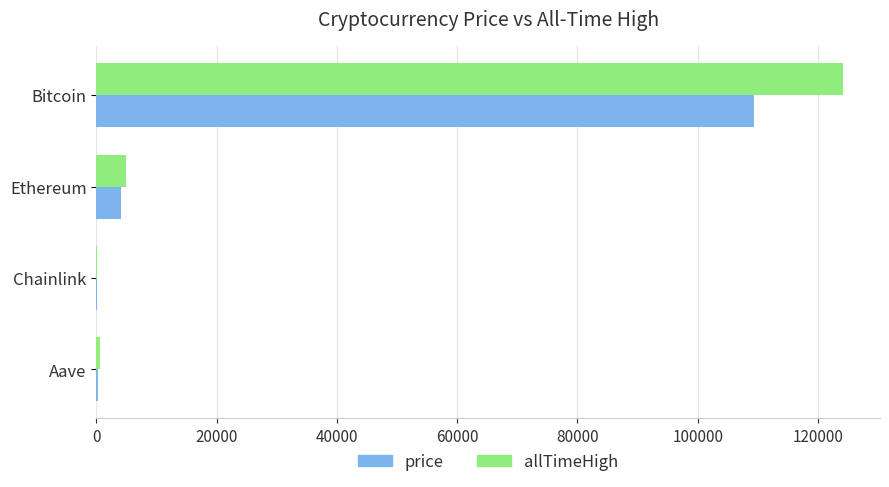

Where is allTimeHigh nearest to the value 62090?

Ethereum